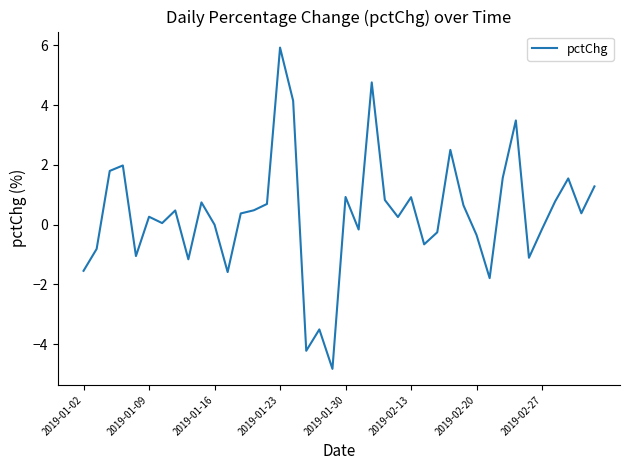

What is the smallest value displayed?

-4.8